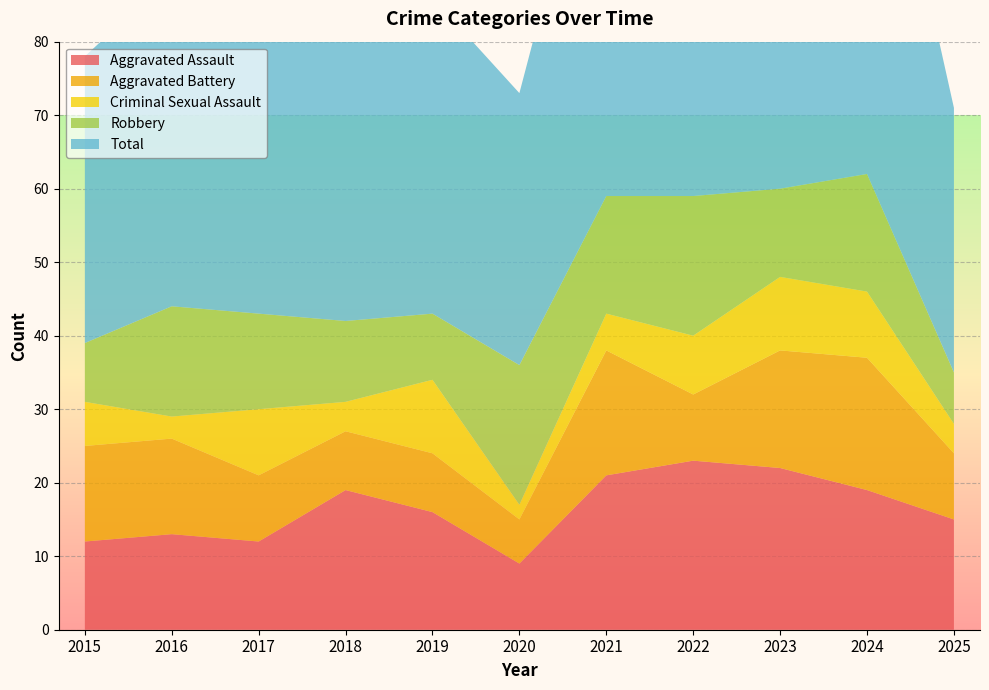

Reading right to left, list all the values displayed in this chart.

Aggravated Assault: 2025=15	2024=19	2023=22	2022=23	2021=21	2020=9	2019=16	2018=19	2017=12	2016=13	2015=12
Aggravated Battery: 2025=9	2024=18	2023=16	2022=9	2021=17	2020=6	2019=8	2018=8	2017=9	2016=13	2015=13
Criminal Sexual Assault: 2025=4	2024=9	2023=10	2022=8	2021=5	2020=2	2019=10	2018=4	2017=9	2016=3	2015=6
Robbery: 2025=7	2024=16	2023=12	2022=19	2021=16	2020=19	2019=9	2018=11	2017=13	2016=15	2015=8
Total: 2025=36	2024=62	2023=60	2022=60	2021=59	2020=37	2019=43	2018=42	2017=44	2016=45	2015=39